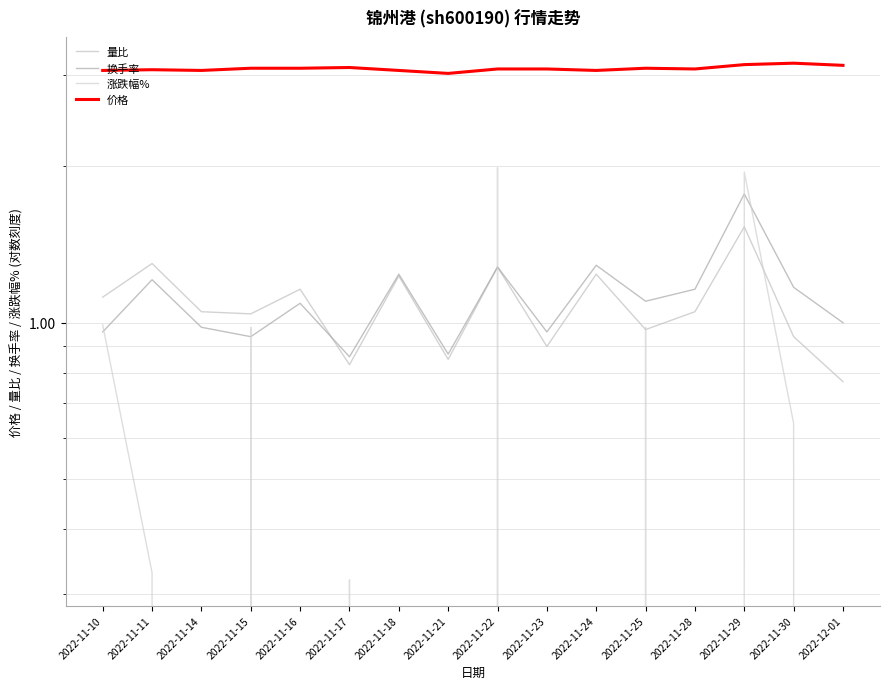

What is the maximum value shown in the chart?

3.2